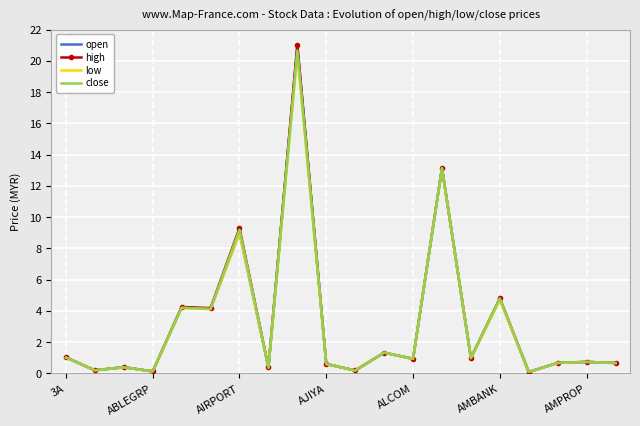

What is the highest value of the high series?

21.0